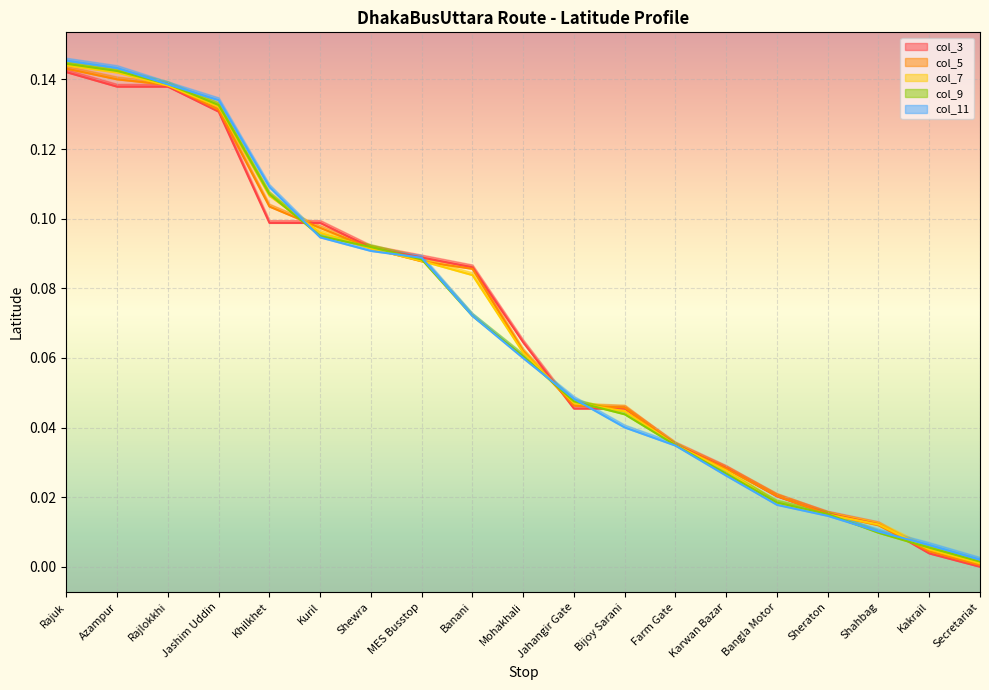

True or false: col_9 and col_11 intersect in this chart.

True